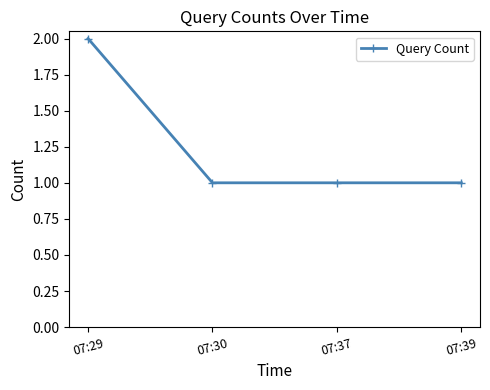

How many distinct data groups are displayed?

1